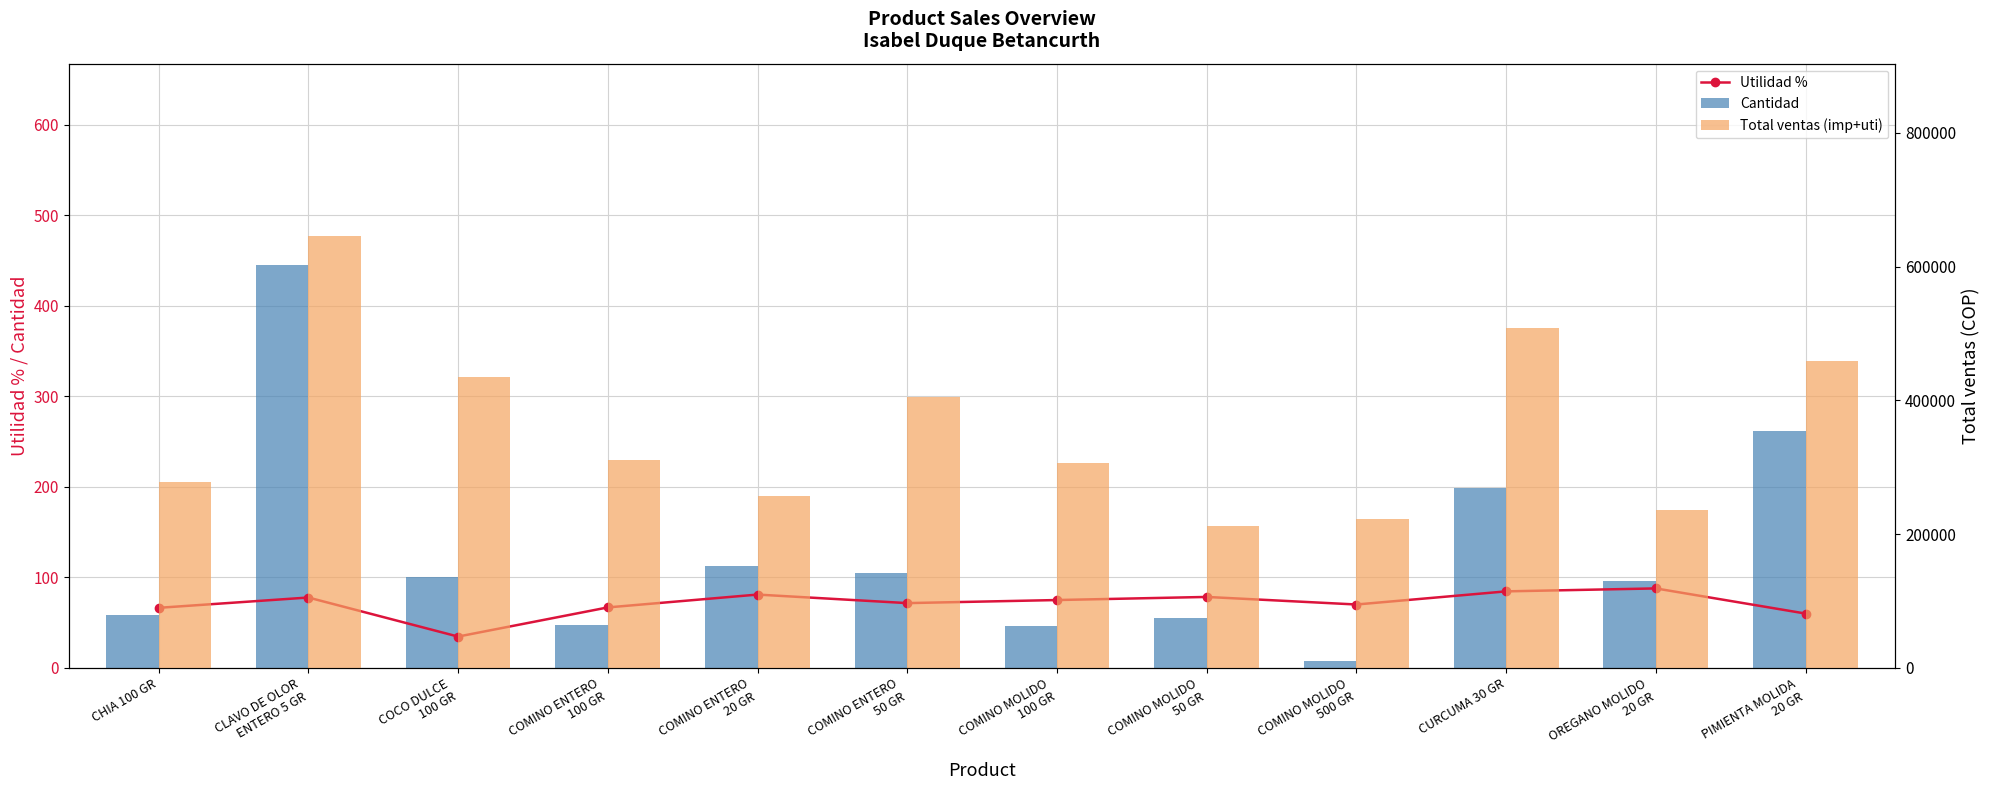

What is the difference between the highest and lowest values at CLAVO DE OLOR
ENTERO 5 GR?

645172.4